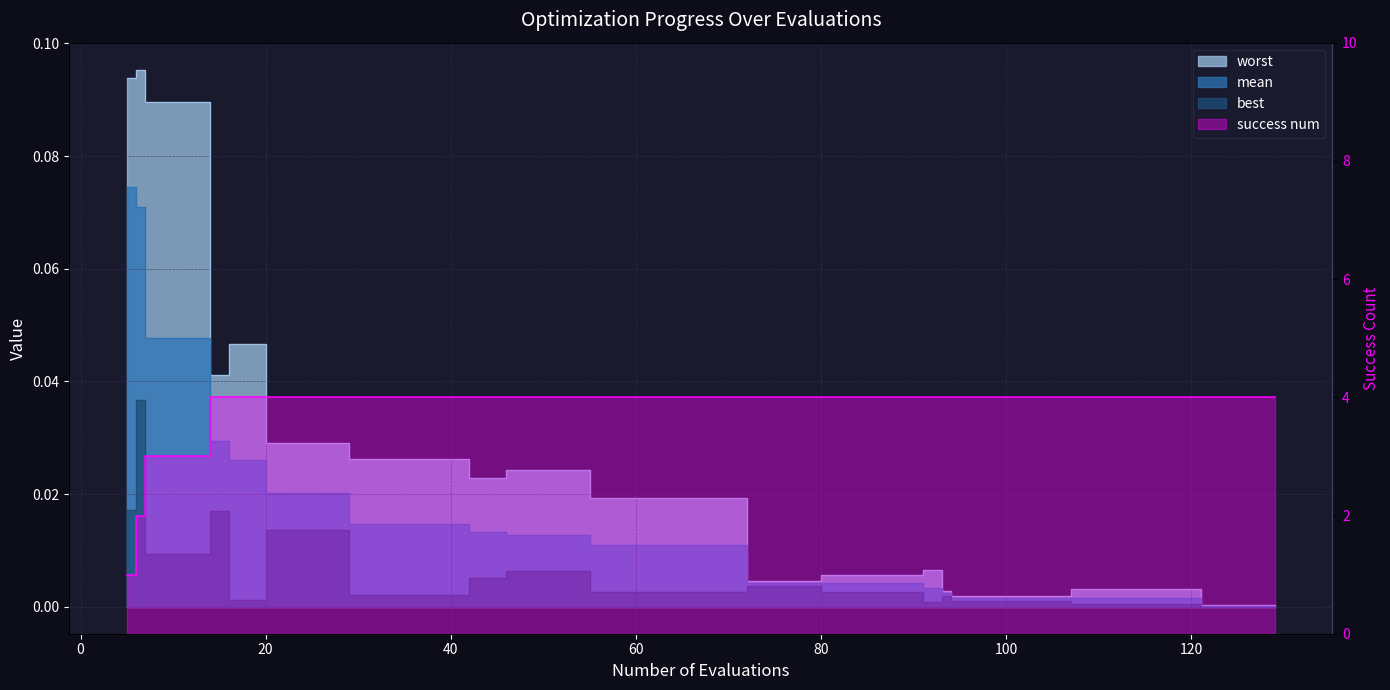

True or false: worst and success num cross at least once.

False